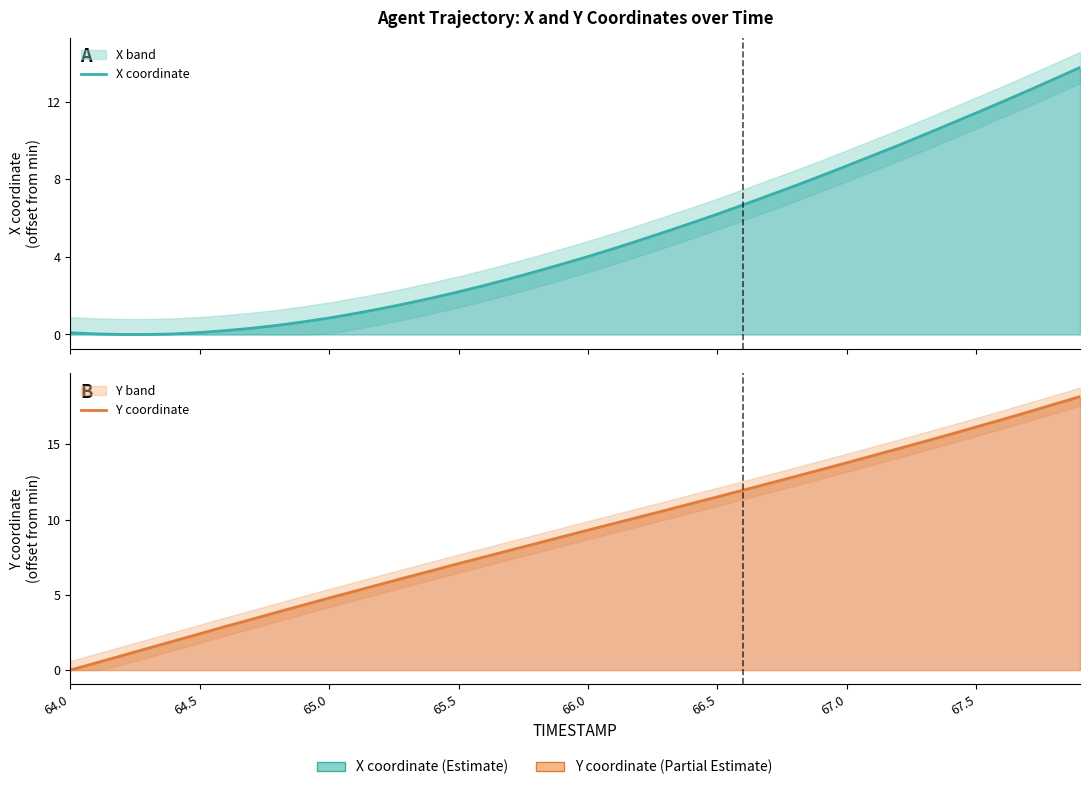

Which series has the largest range (max minus min)?

Y coordinate